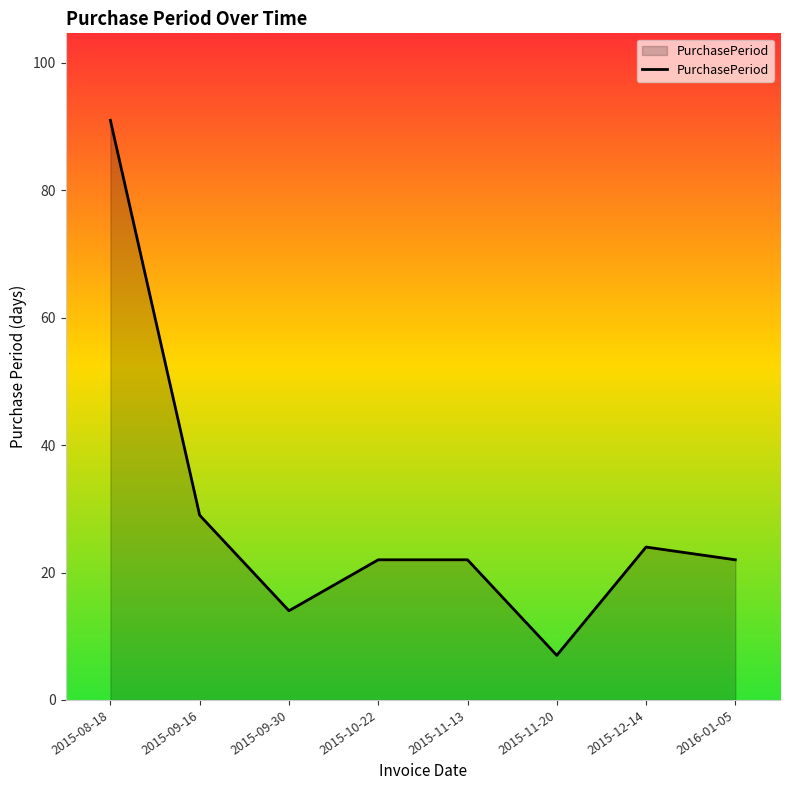

What position from the right is 2015-09-16?

7